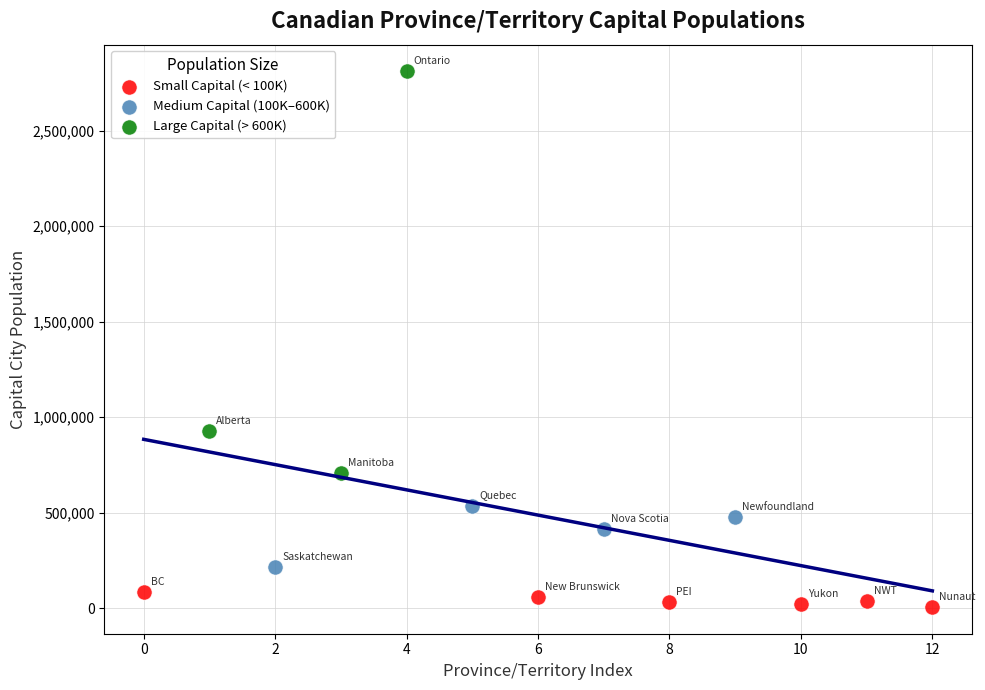

Which series reaches the maximum Y coordinate?

Large Capital (> 600K)